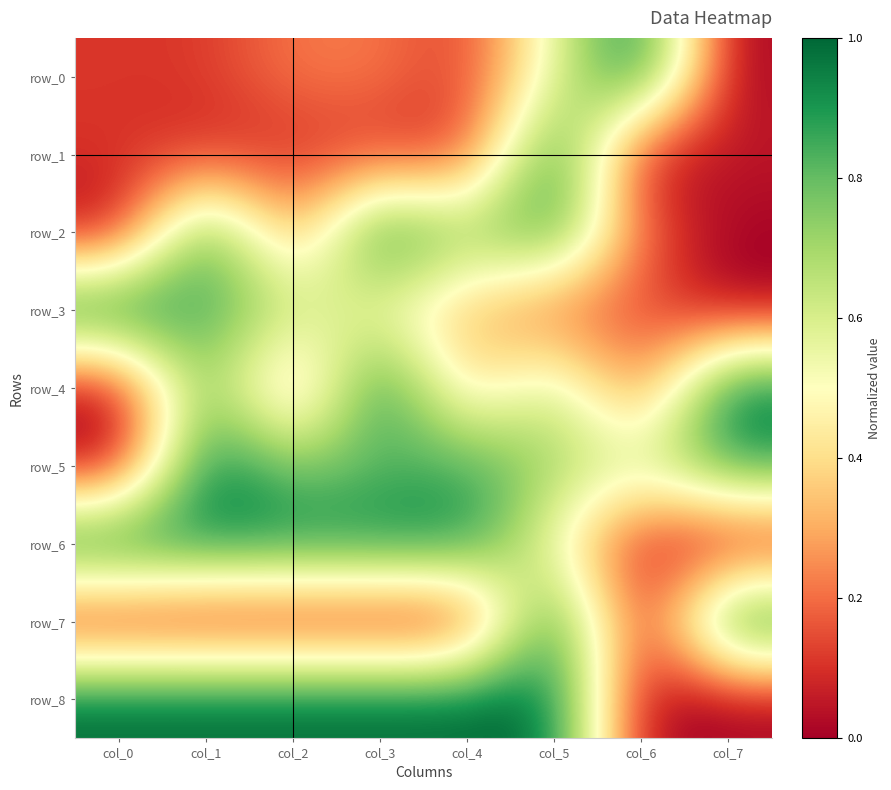

What is the difference between the maximum and minimum values in the row_6 series?

1.0